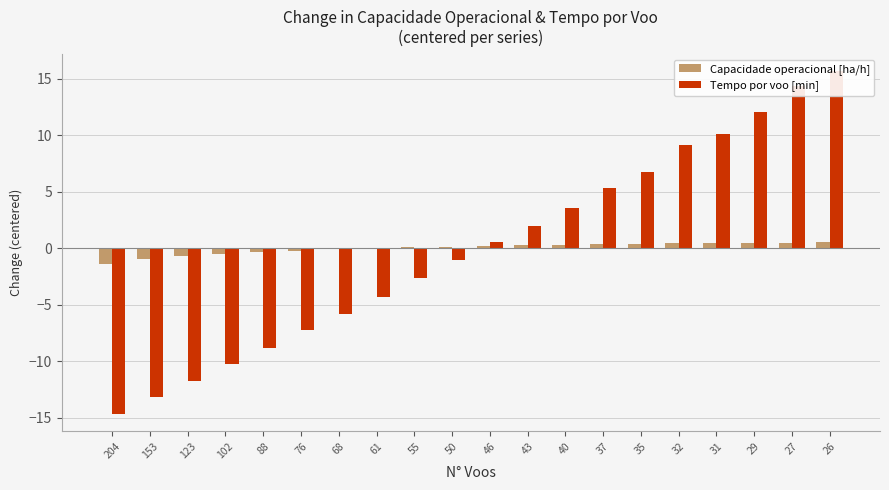

How many positive values does the Capacidade operacional [ha/h] series have?

13